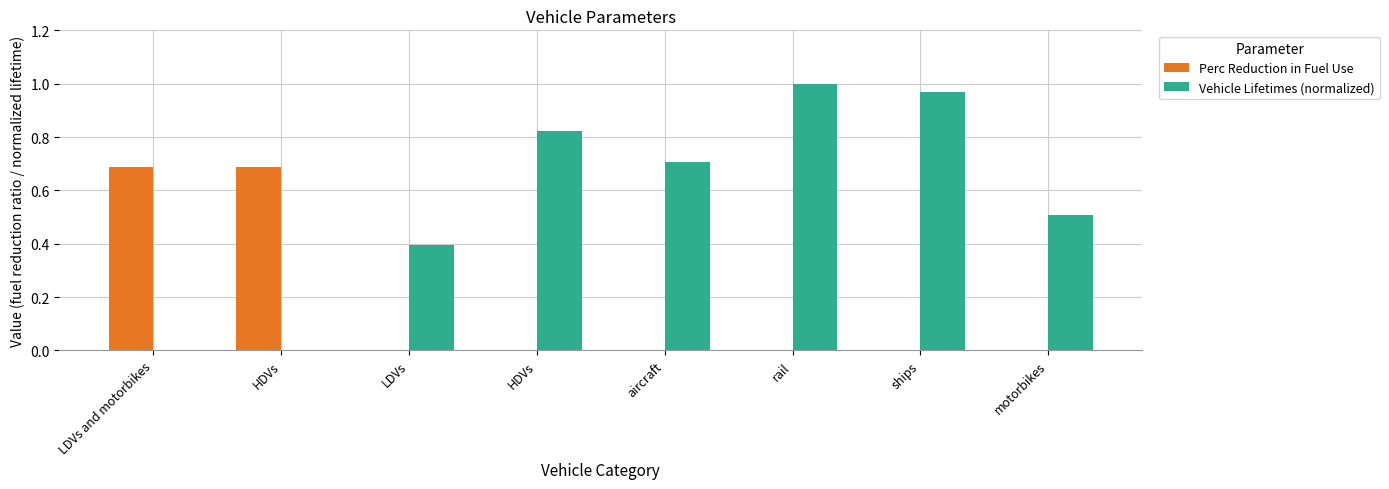

What is the label of the 5th bar from the left?

aircraft